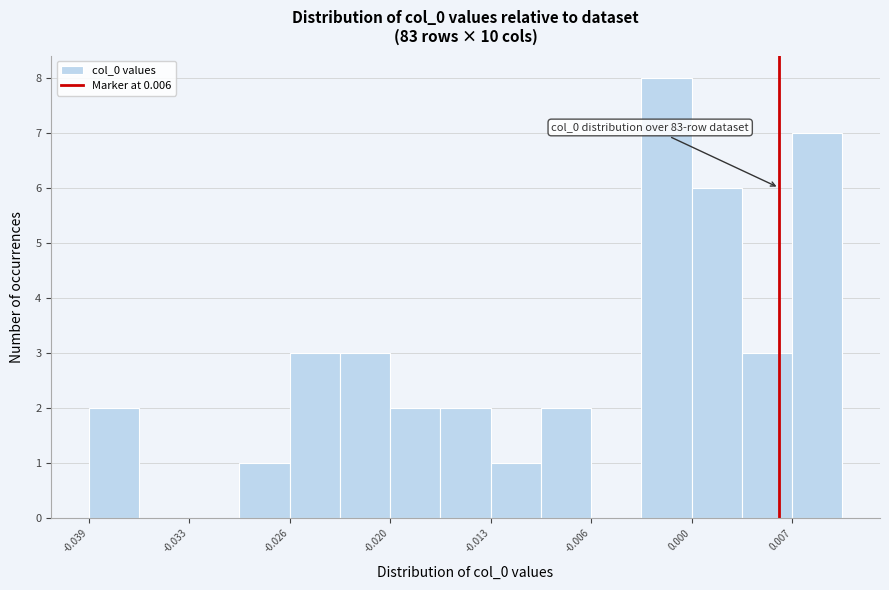

Around what value on the x-axis is the tallest bar? Give the approximate position of its centre, as read against the axis.

-0.001